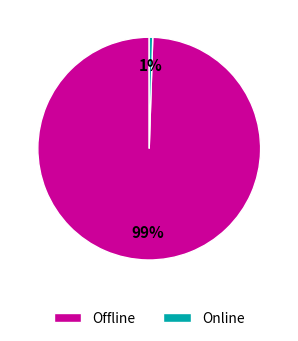

To the nearest percent, what is the average slice percentage?

50%